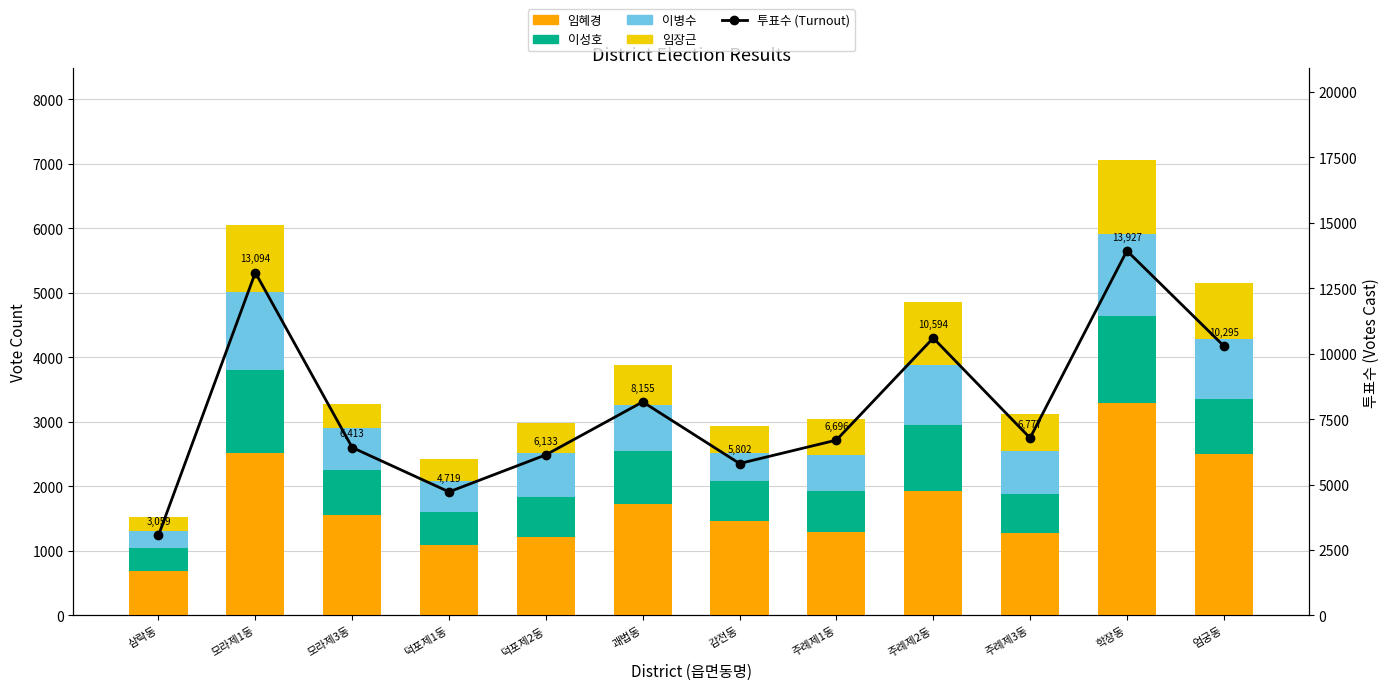

What is the difference between the second highest and second lowest values in the 임혜경 series?

1431